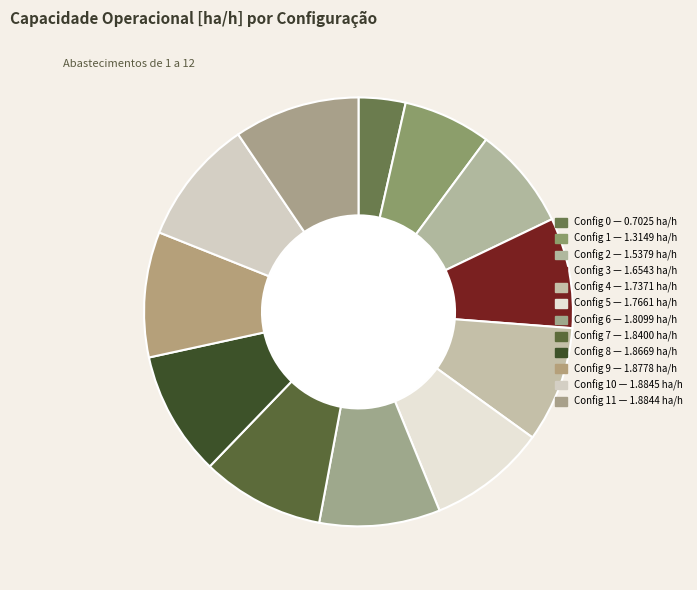

Rank the categories by value from lowest to highest.

0, 1, 2, 3, 4, 5, 6, 7, 8, 9, 11, 10